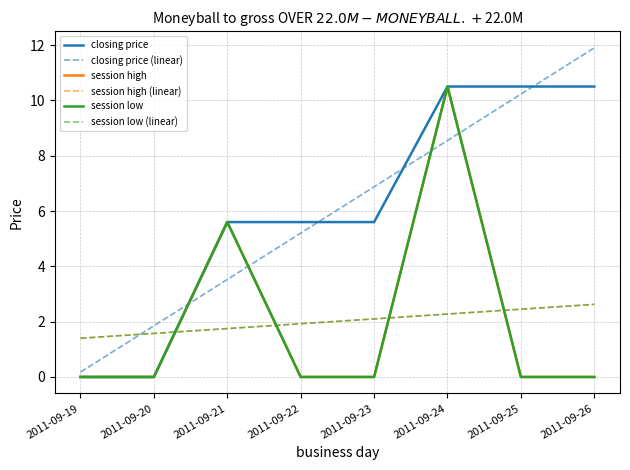

What is the sum of all closing price values?

48.3